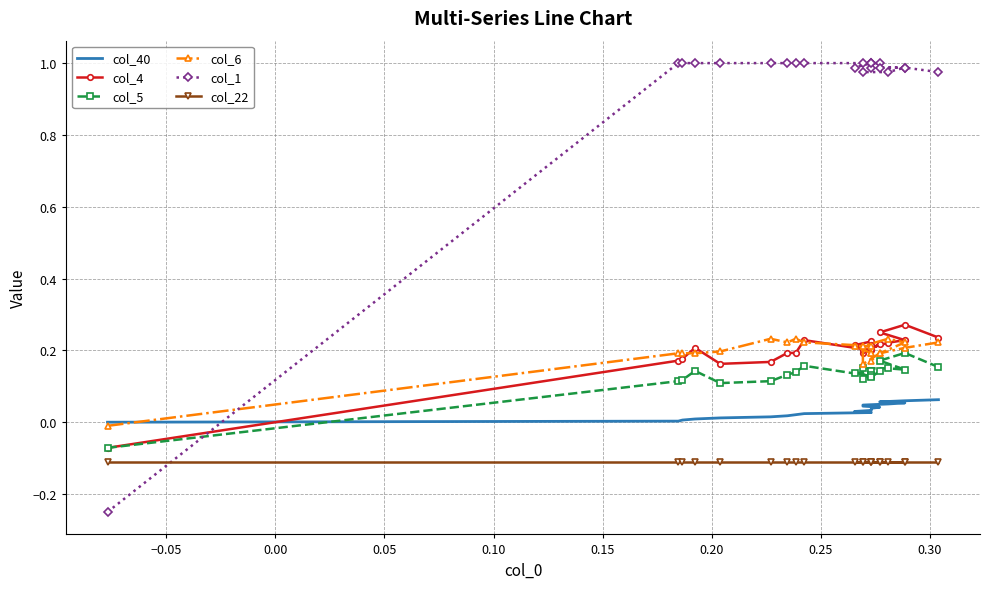

What are all the series names shown in the legend?

col_40, col_4, col_5, col_6, col_1, col_22